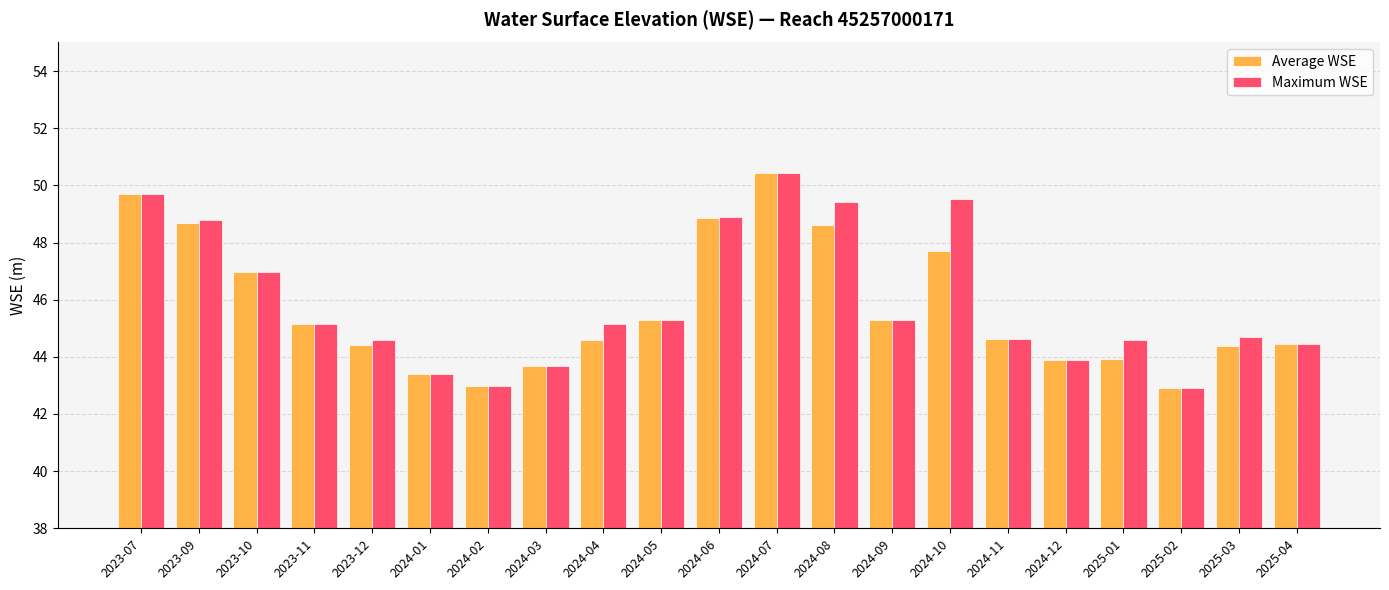

What is the spread (max minus min) of values at 2025-01?

0.7